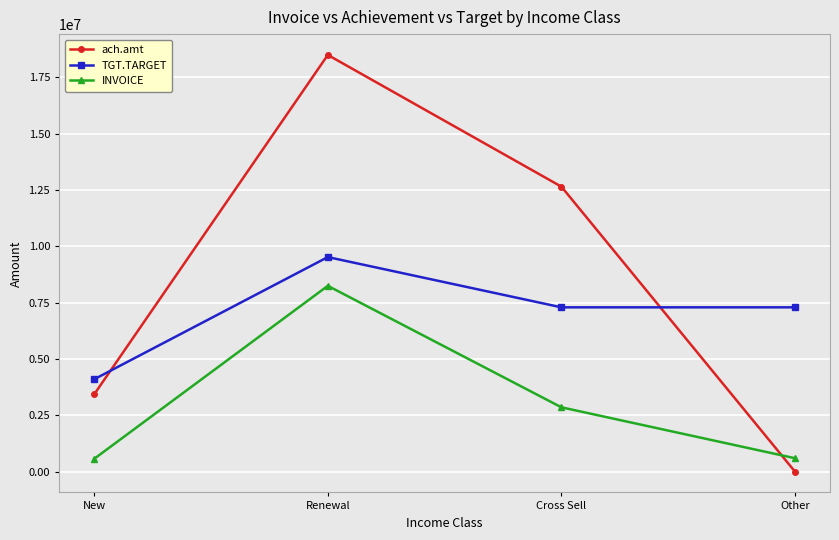

How many data points does each series have?

4